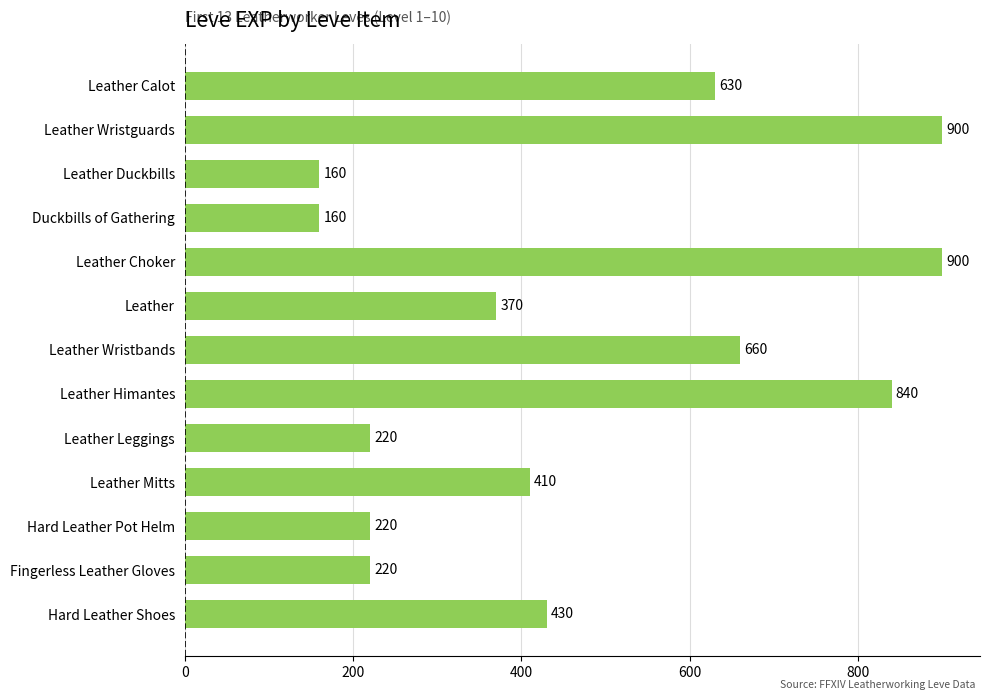

What is the sum of the values at Leather Leggings and Leather Wristguards?

1120